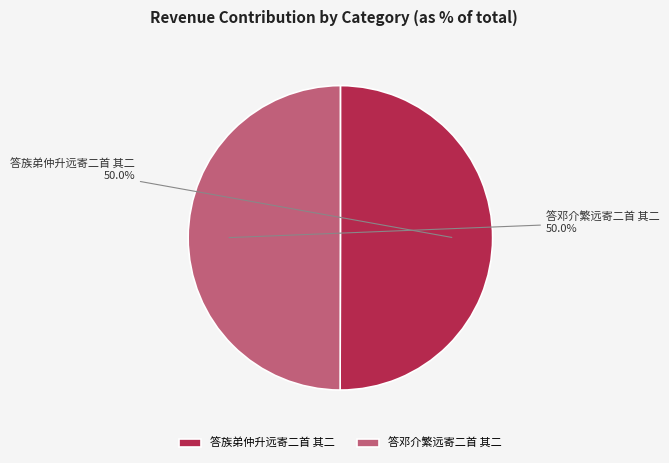

Combined, do 答邓介繁远寄二首 其二 and 答族弟仲升远寄二首 其二 account for over 50%?

Yes